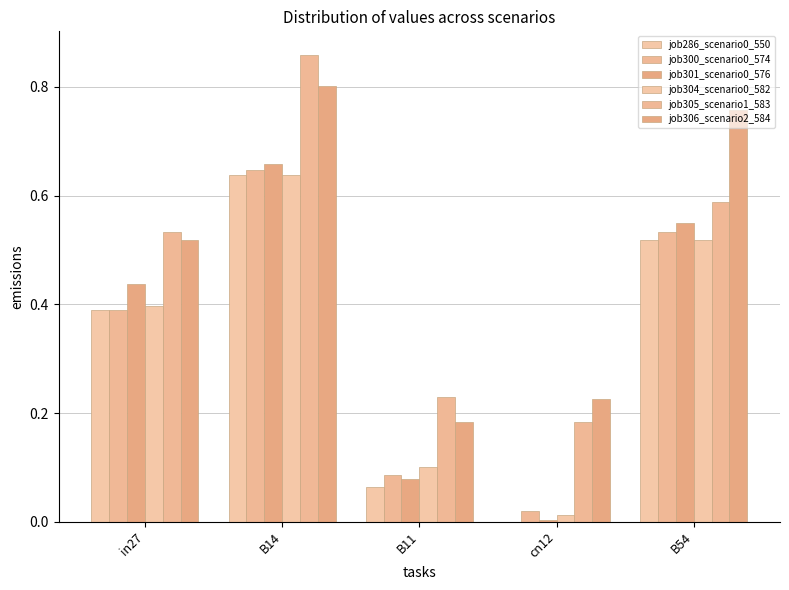

True or false: job306_scenario2_584 has a value of 0.2 at B11.

True